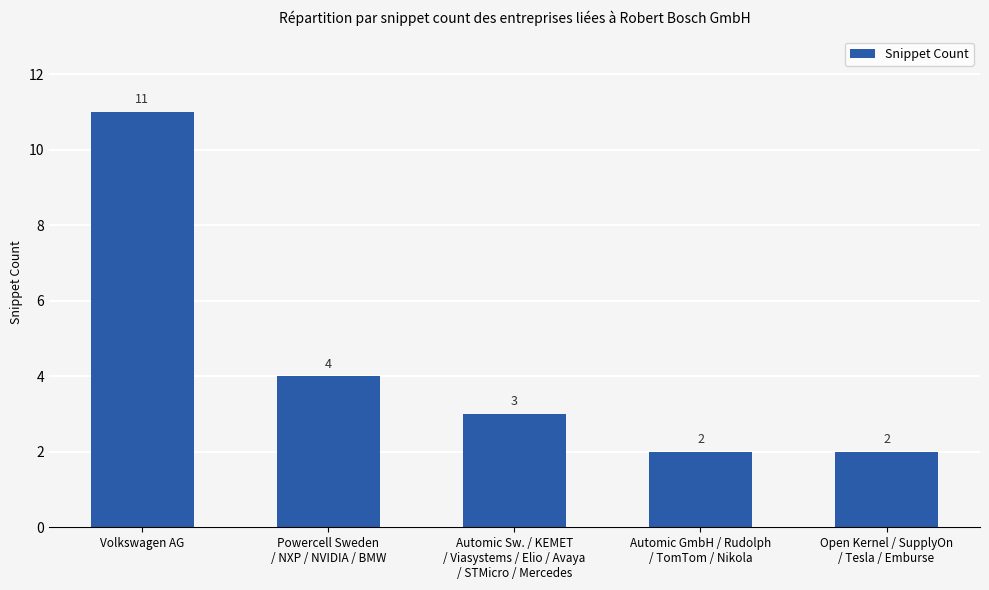

At which label does the data first exceed 3?

Volkswagen AG